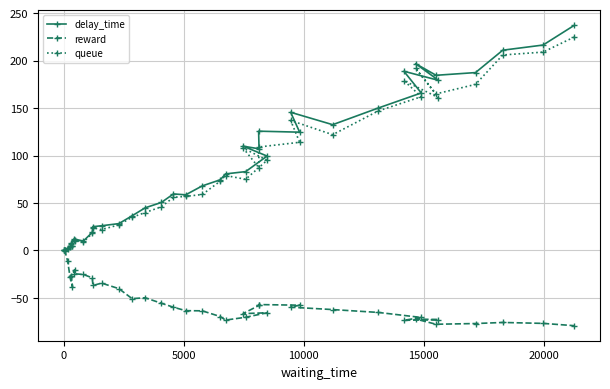

At how many categories does at least one series exceed 202?

3